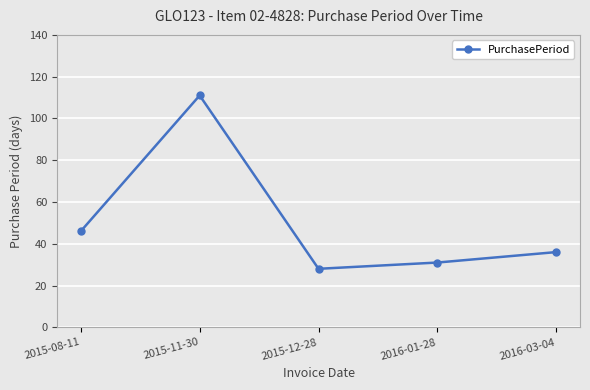

What is the label of the 4th point from the right?

2015-11-30